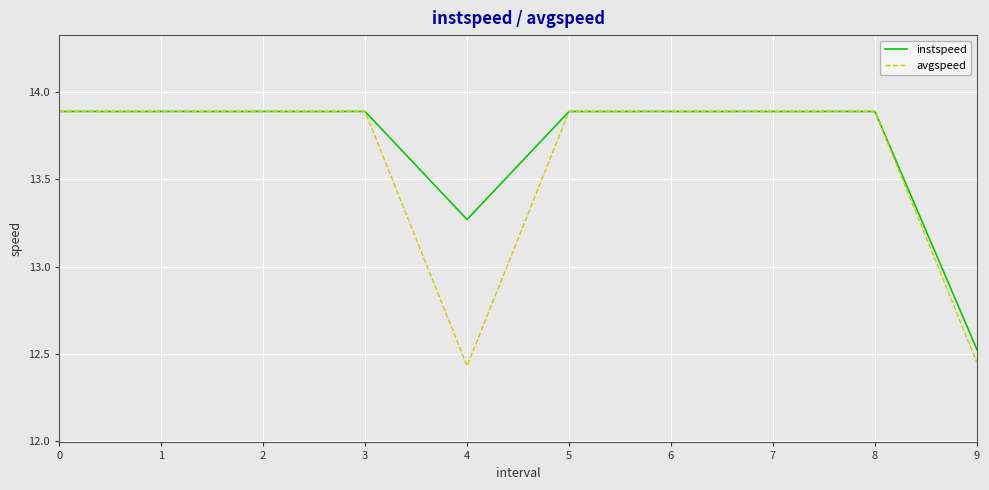

What are all the series names shown in the legend?

instspeed, avgspeed